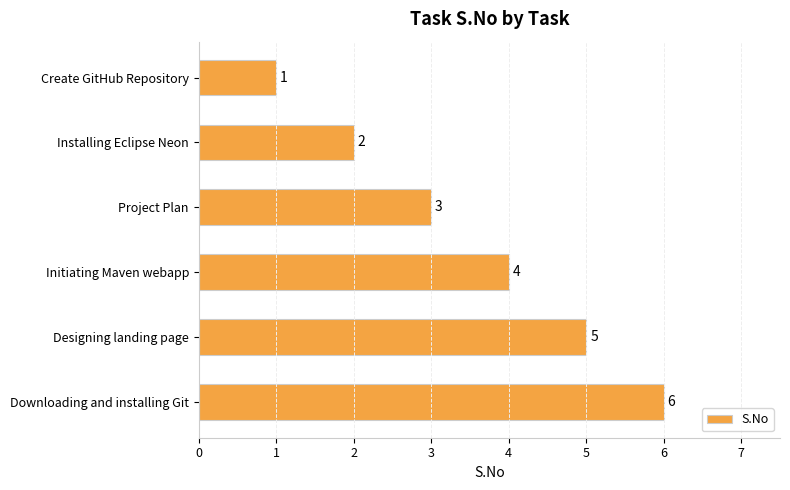

Between Project Plan and Downloading and installing Git, which is larger?

Downloading and installing Git